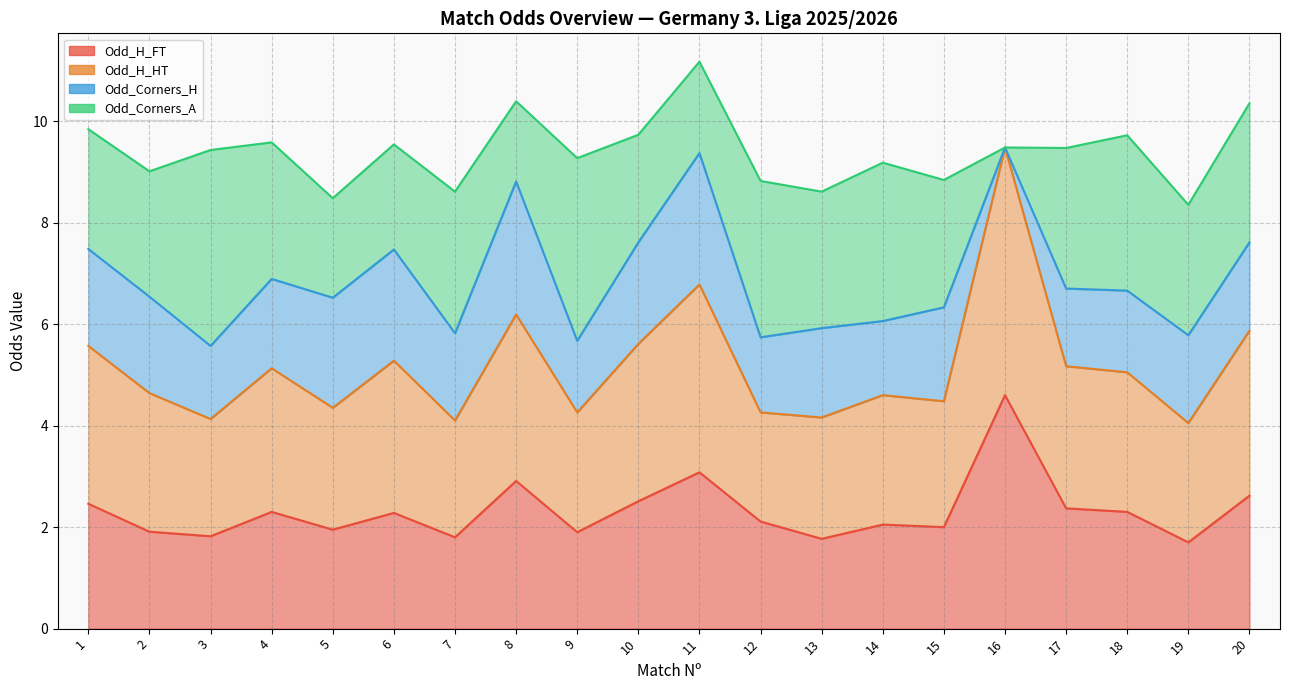

True or false: Odd_H_FT and Odd_H_HT cross at least once.

False